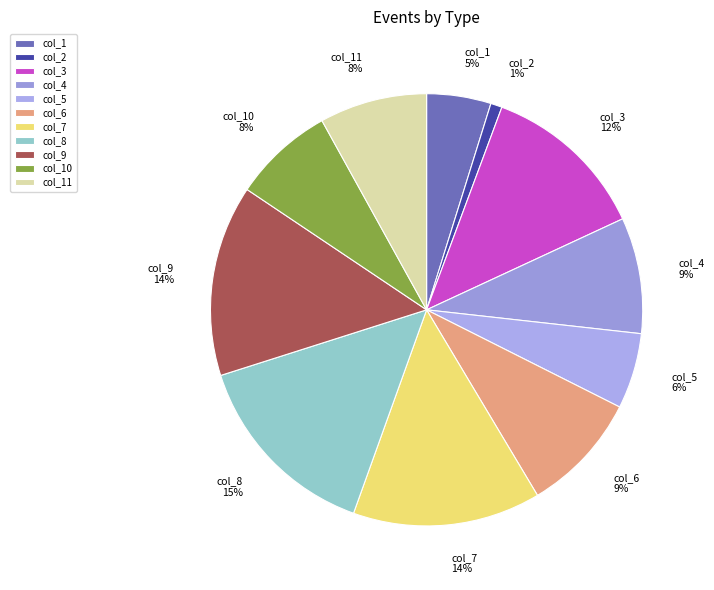

Which has a higher value, col_4 or col_8?

col_8